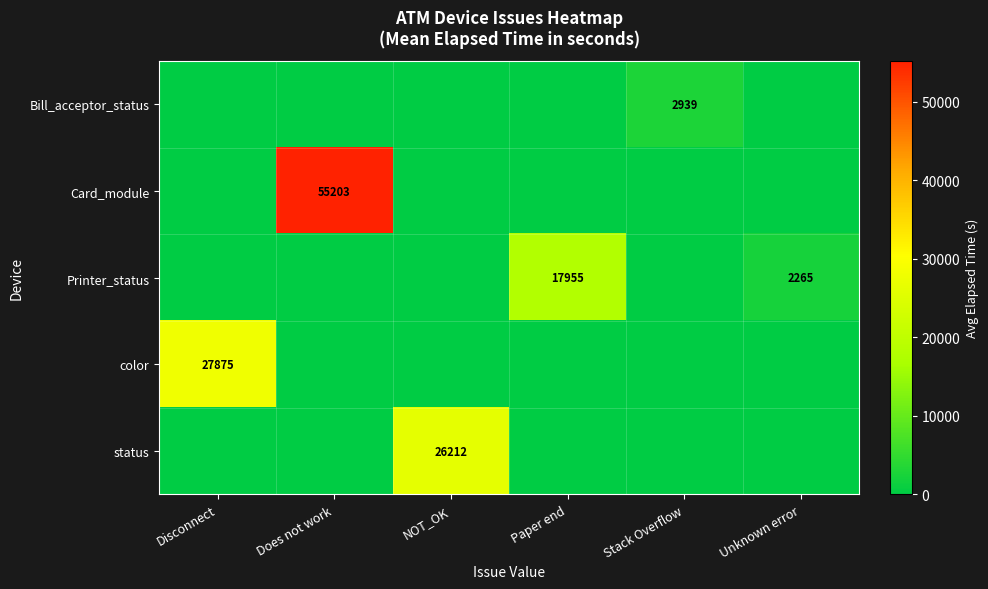

At which category is the sum across all series the highest?

Does not work